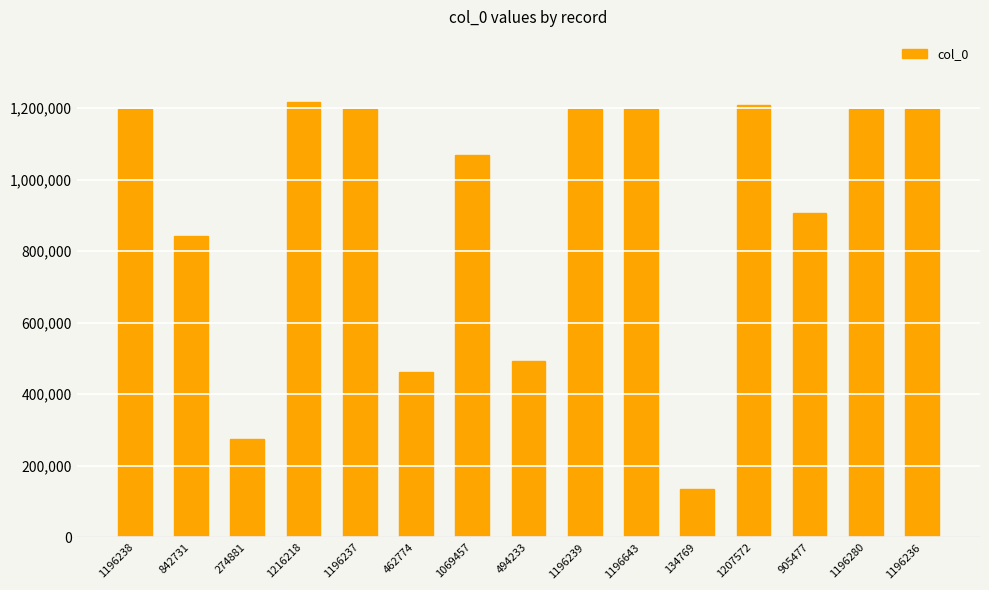

What is the difference between the values at 494233 and 274881?

219352